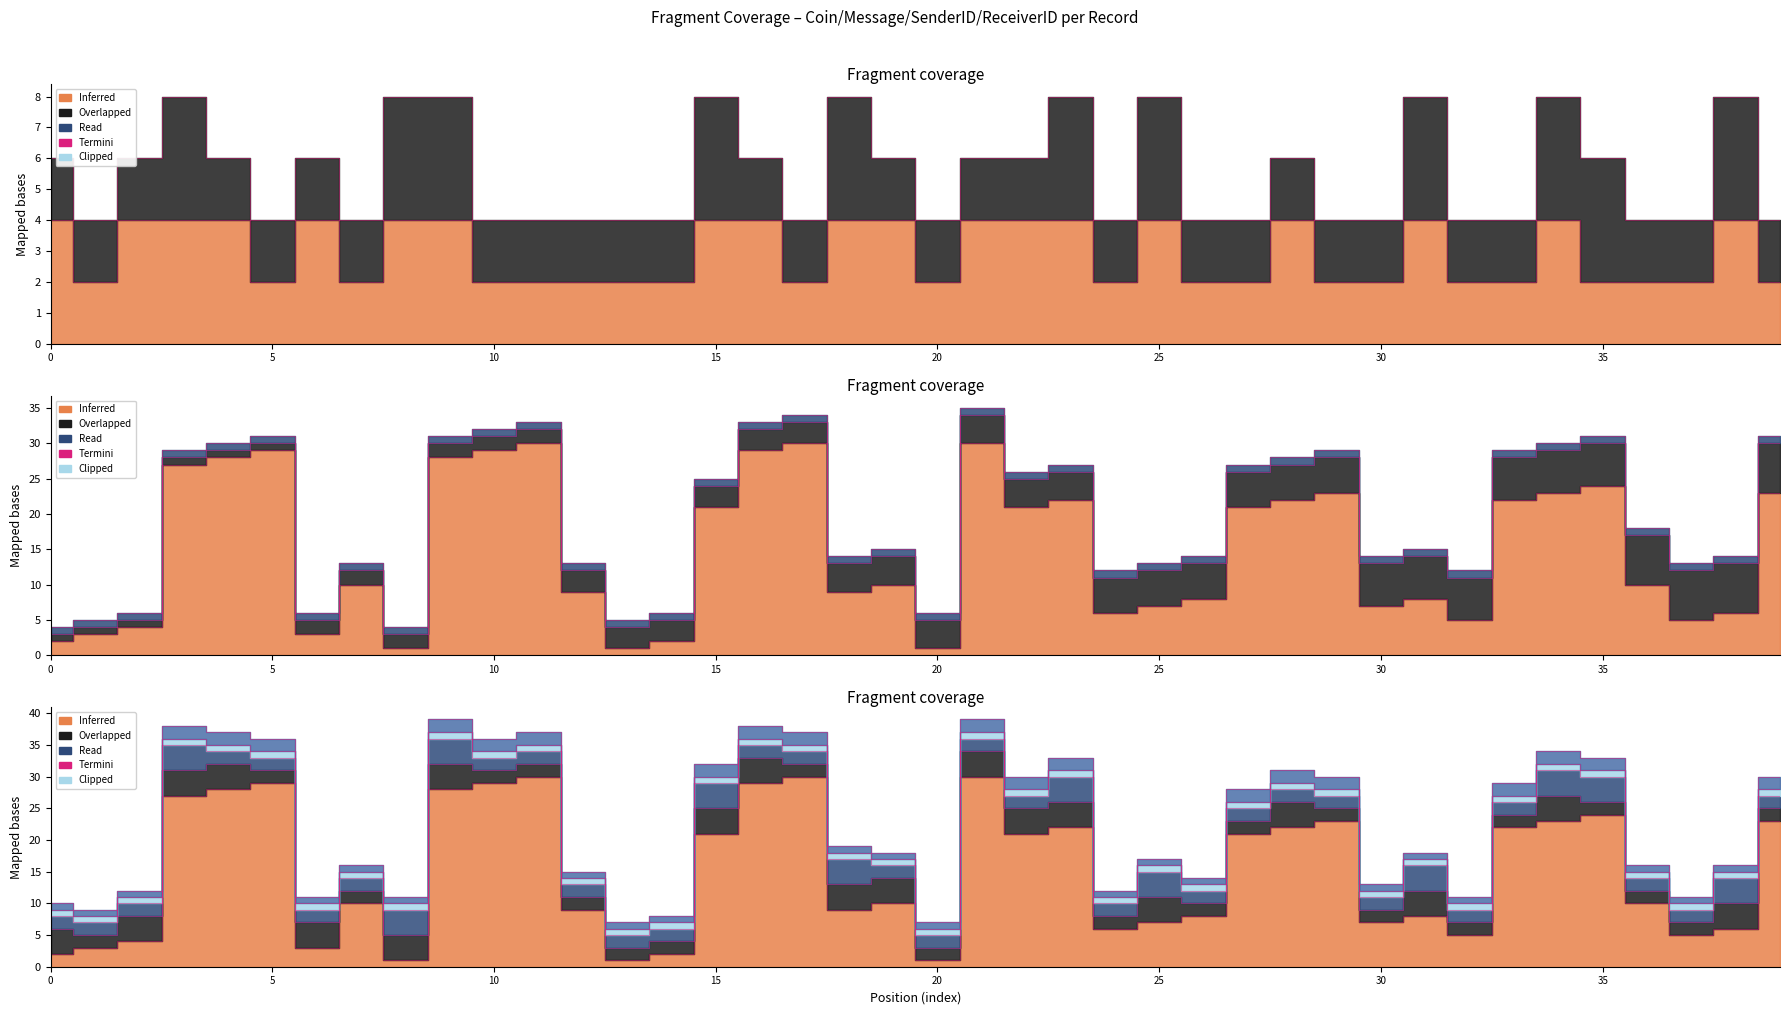

The value of Coin at 28 is 7. True or false?

False